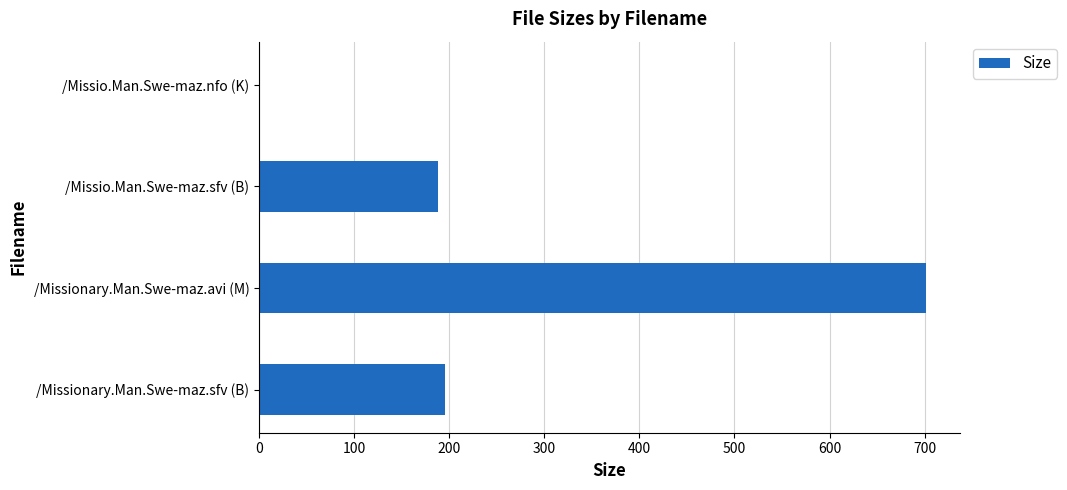

What is the change in value from /Missionary.Man.Swe-maz.avi (M) to /Missionary.Man.Swe-maz.sfv (B)?

-505.9